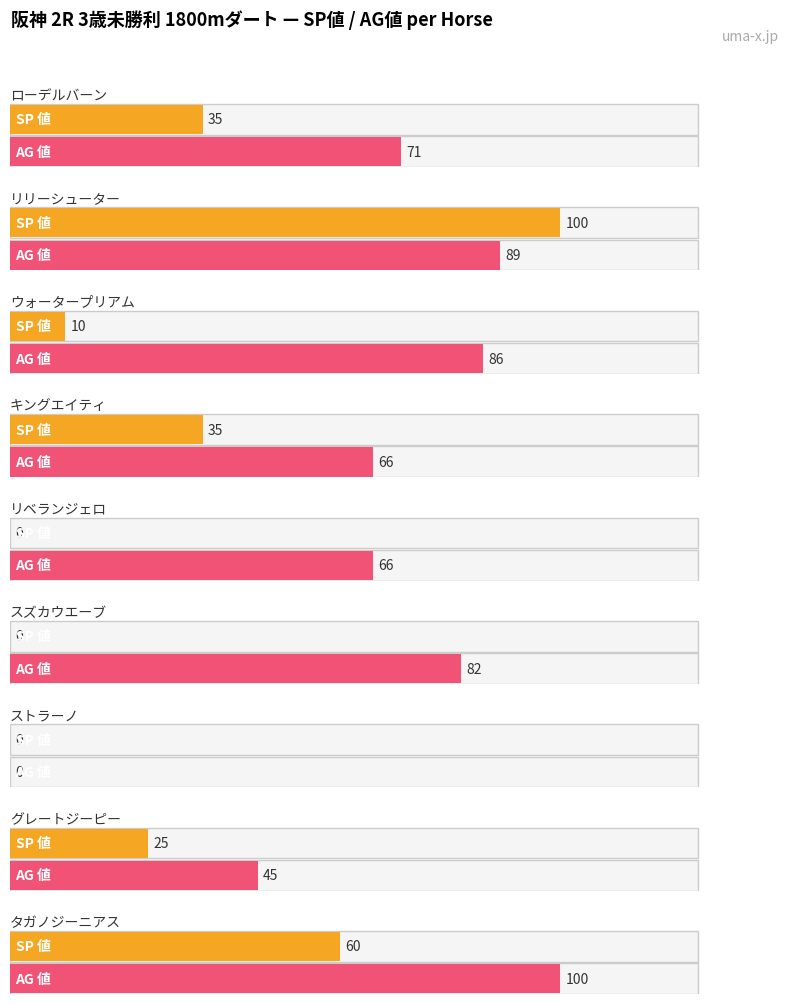

Which category has the lowest value in the AG 値 series?

ストラーノ